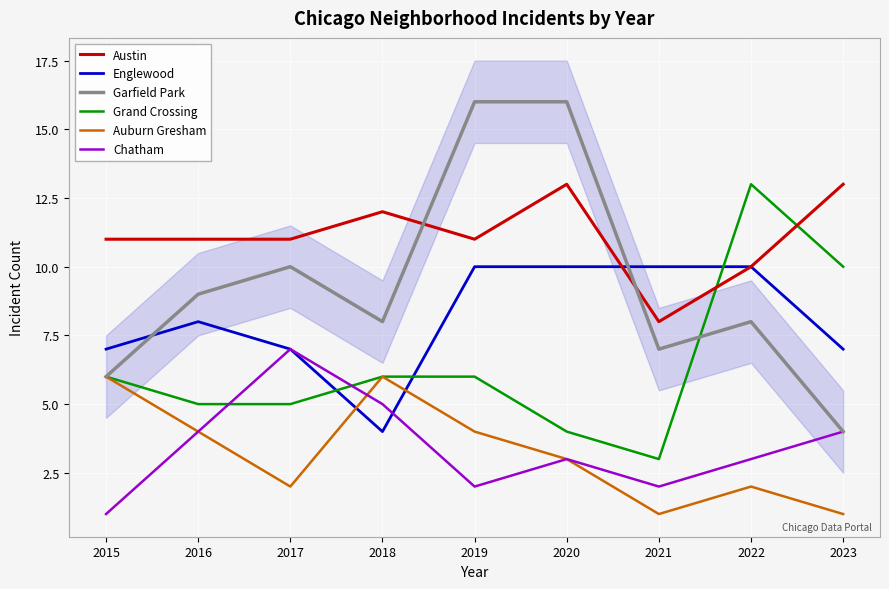

What is the lowest value of the Englewood series?

4